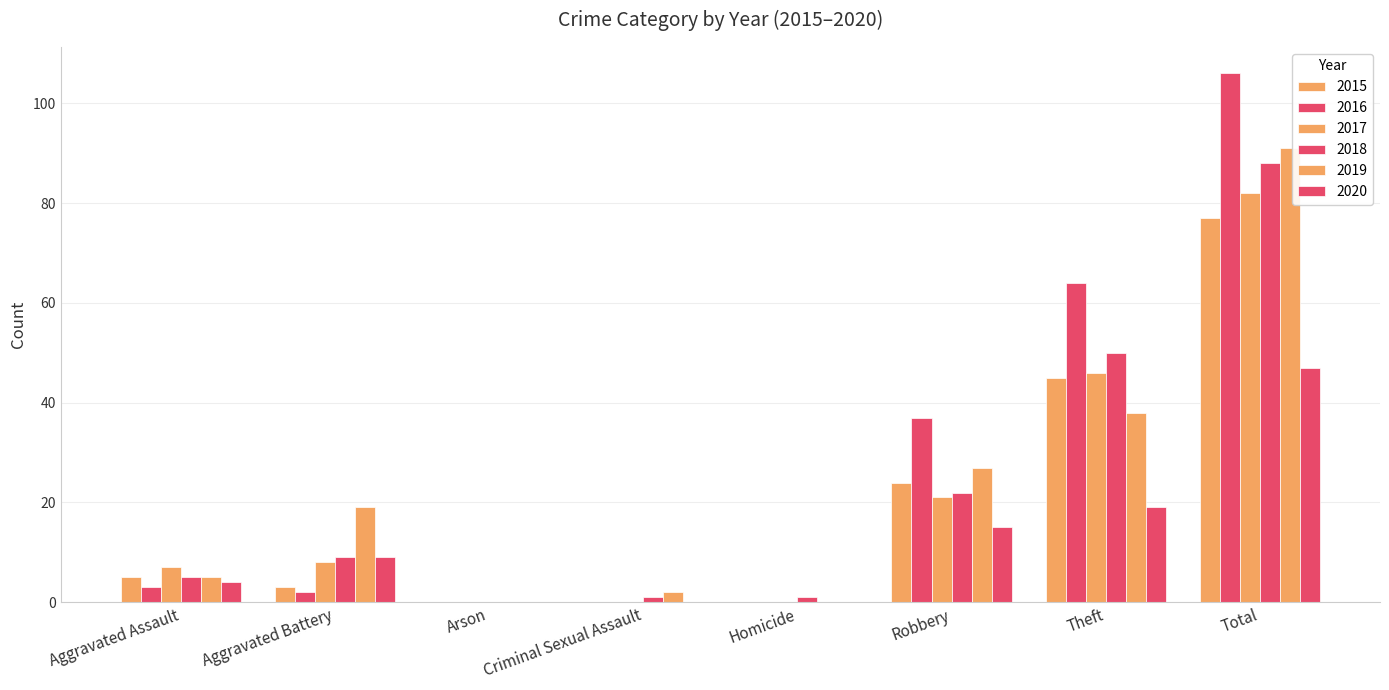

What is the difference between the maximum and minimum values in the 2015 series?

77